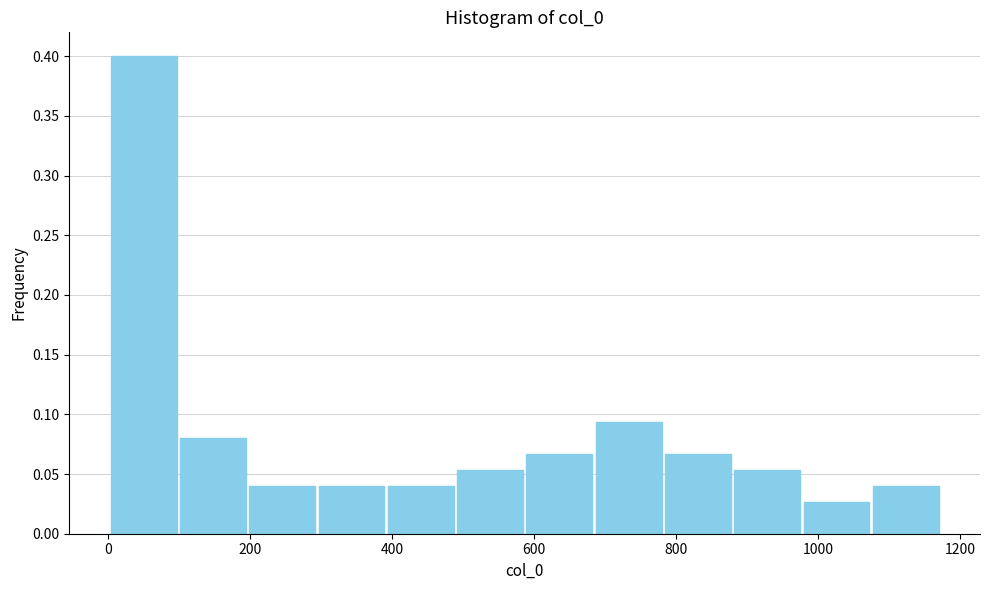

Reading left to right, transcribe this chart: for each bar, give the range it covers on the x-axis and its height. Neither the bar edges nor the heights are printed on the chart, so give them approximately, as read against the axes.

0 to 100: 0.400
100 to 200: 0.080
200 to 300: 0.040
300 to 400: 0.040
400 to 480: 0.040
480 to 580: 0.055
580 to 680: 0.065
680 to 780: 0.095
780 to 880: 0.065
880 to 980: 0.055
980 to 1080: 0.025
1080 to 1180: 0.040